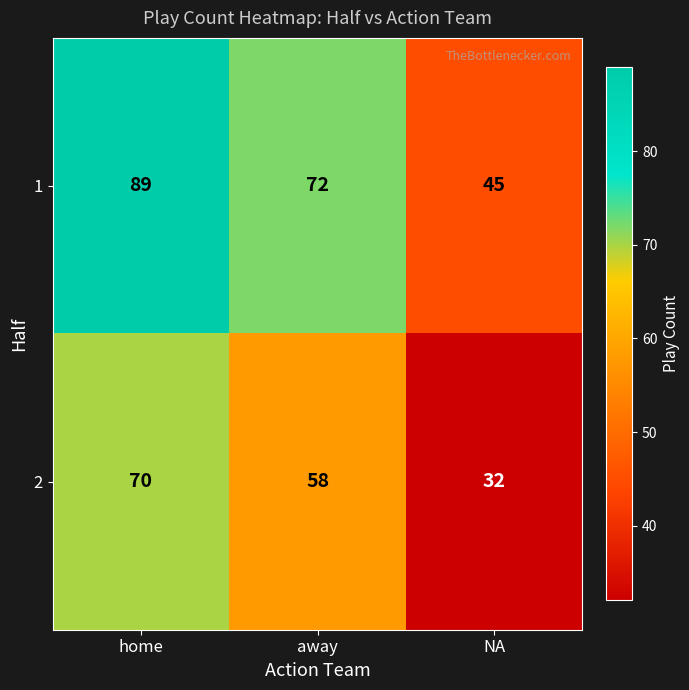

The value of 1 at home is 138. True or false?

False